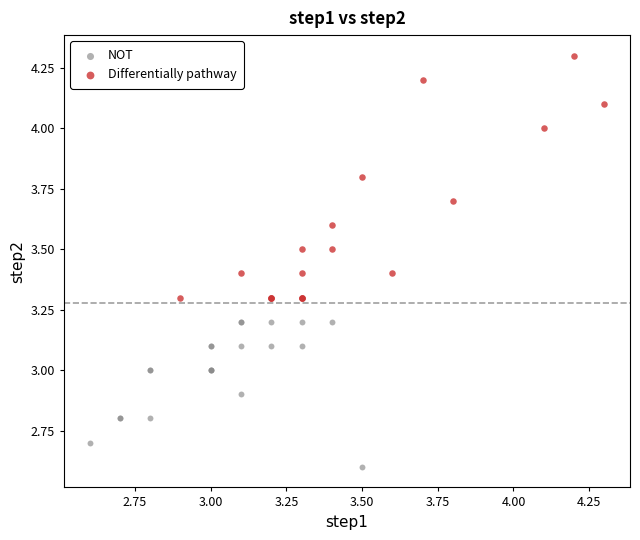

Which series reaches the minimum Y coordinate?

NOT